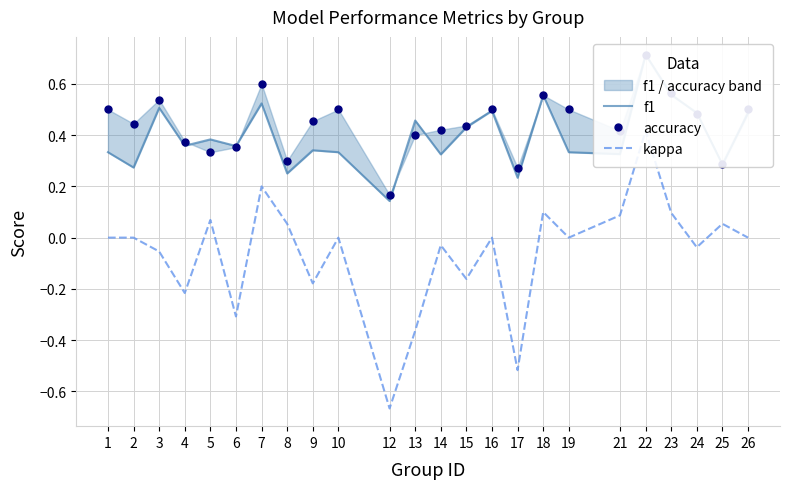

How many lines are shown in the chart?

3